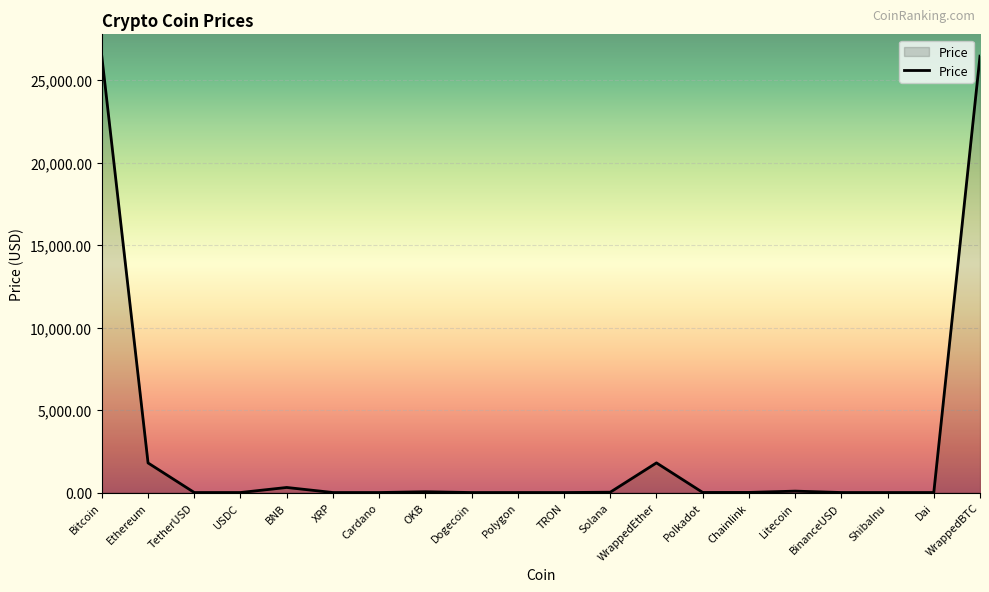

Where does the data first go above 5?

Bitcoin